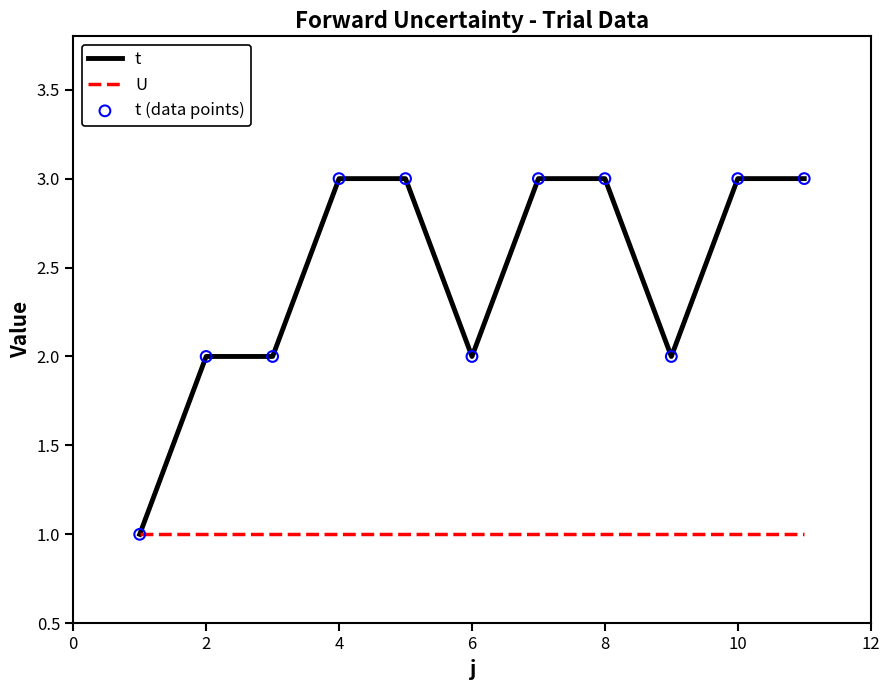

Which series has the largest total across all categories?

t